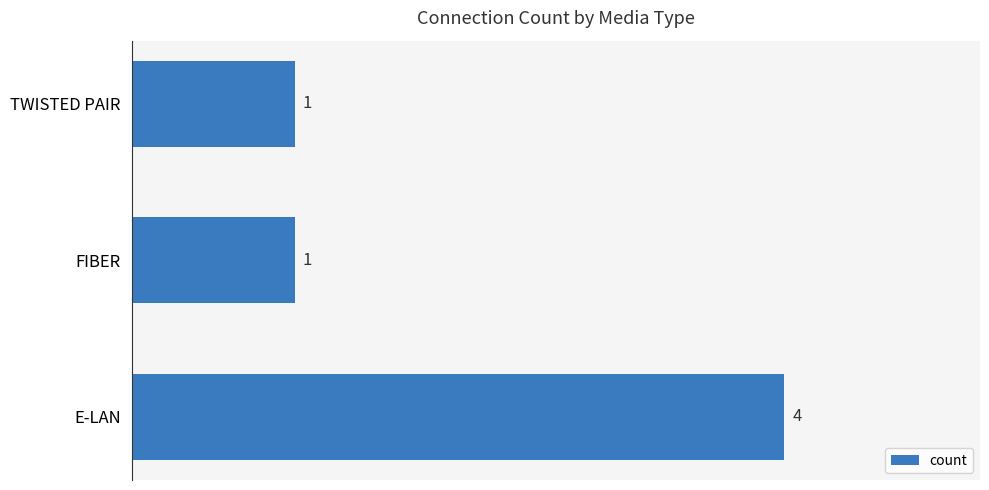

What is the difference between the maximum and minimum values?

3